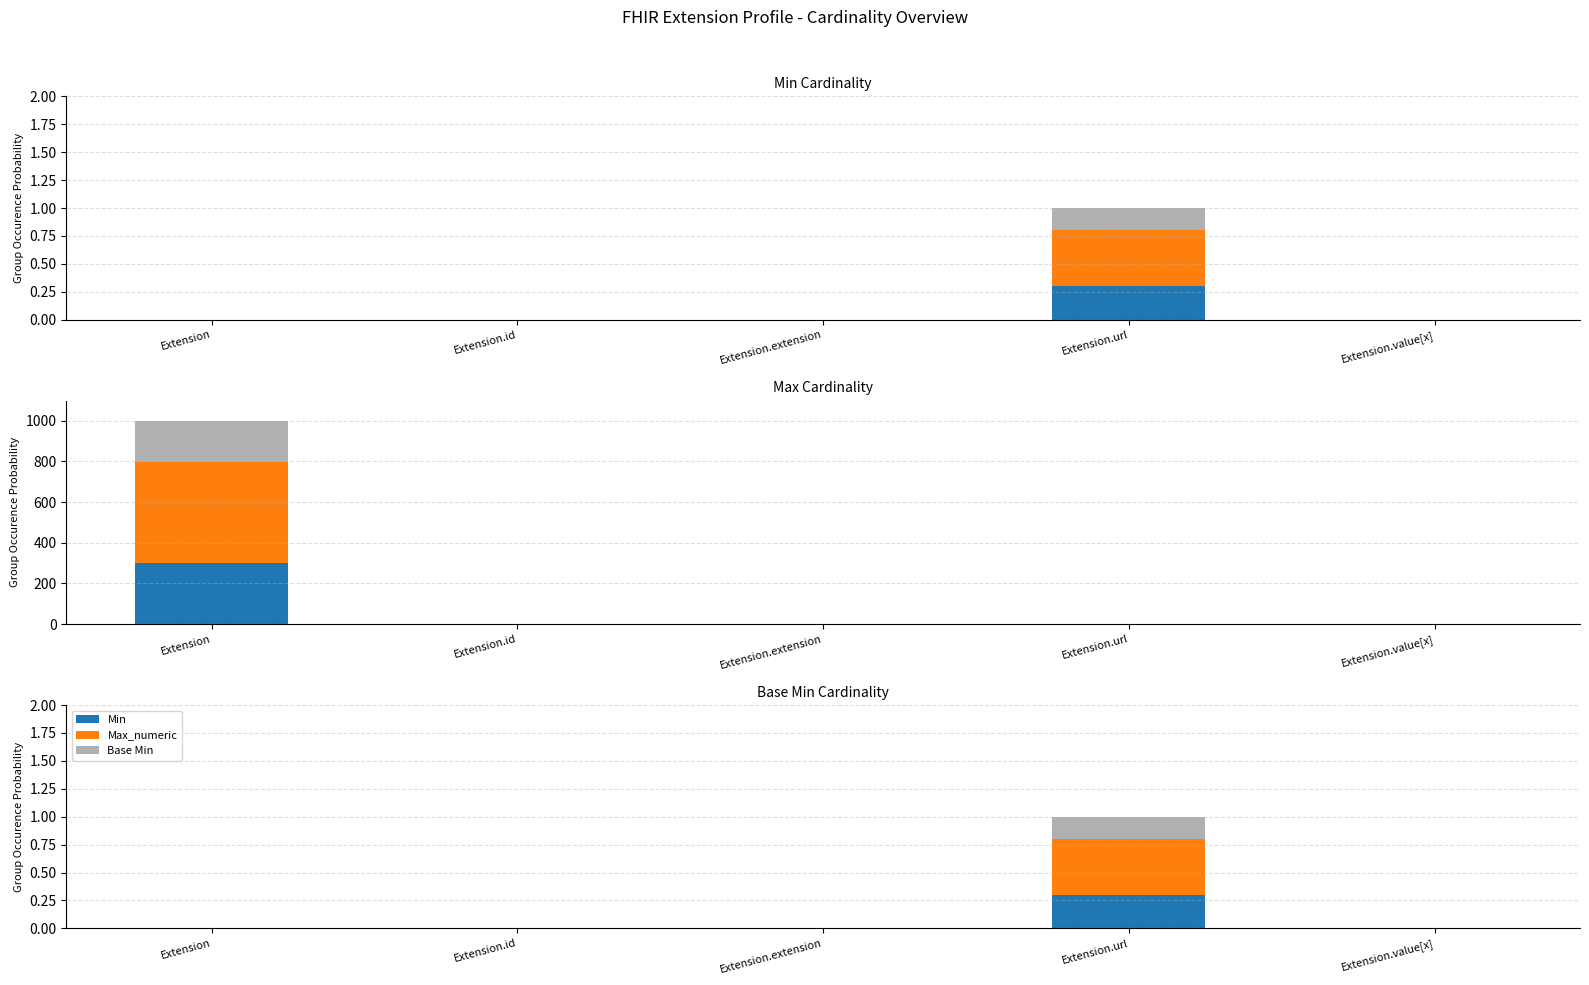

Rank the categories by Base Min value from lowest to highest.

Extension, Extension.id, Extension.extension, Extension.value[x], Extension.url